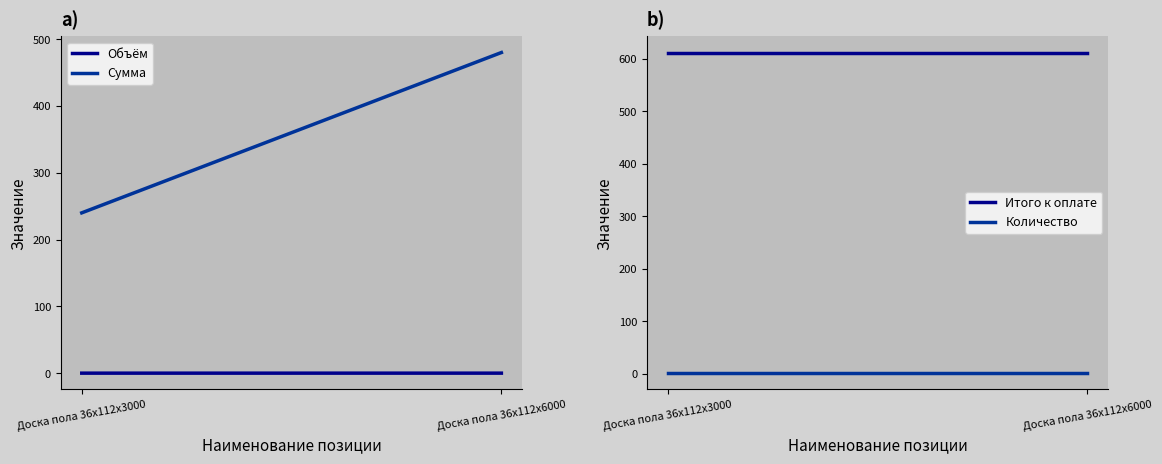

Is the value of Объём at Доска пола 36x112x6000 greater than the value of Количество at Доска пола 36x112x3000?

No